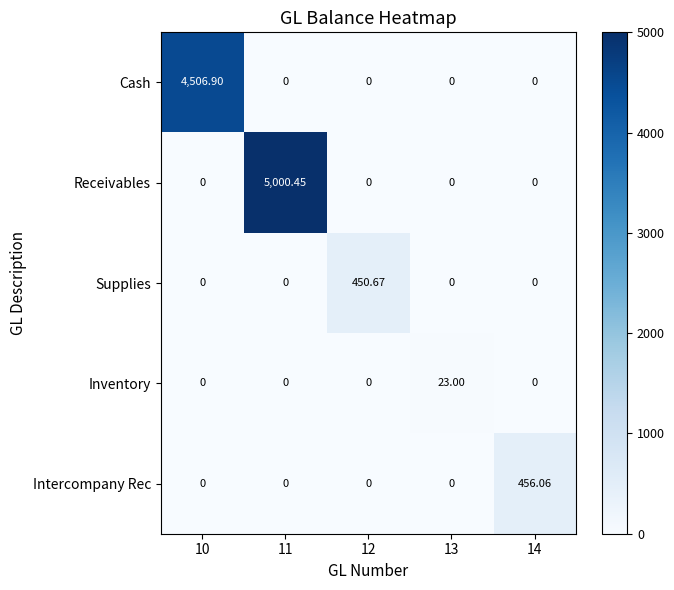

Count the number of categories in the chart.

5